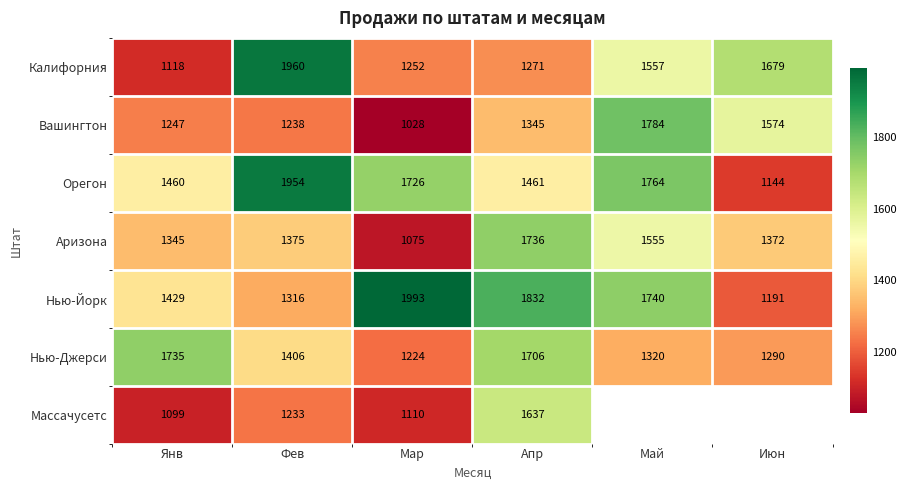

Between Фев and Июн, which is larger?

Фев